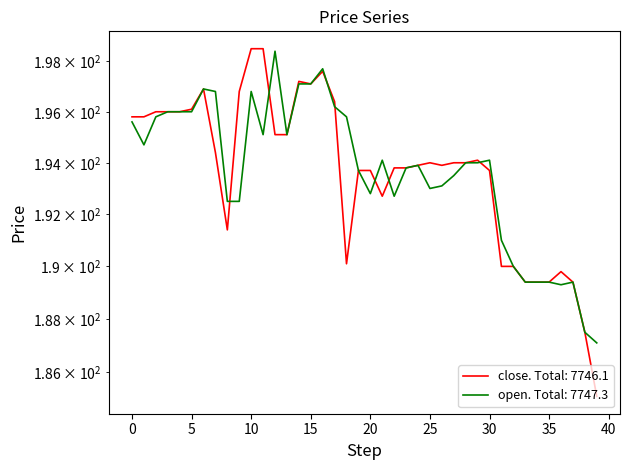

Between 34 and 4, which is larger?

4